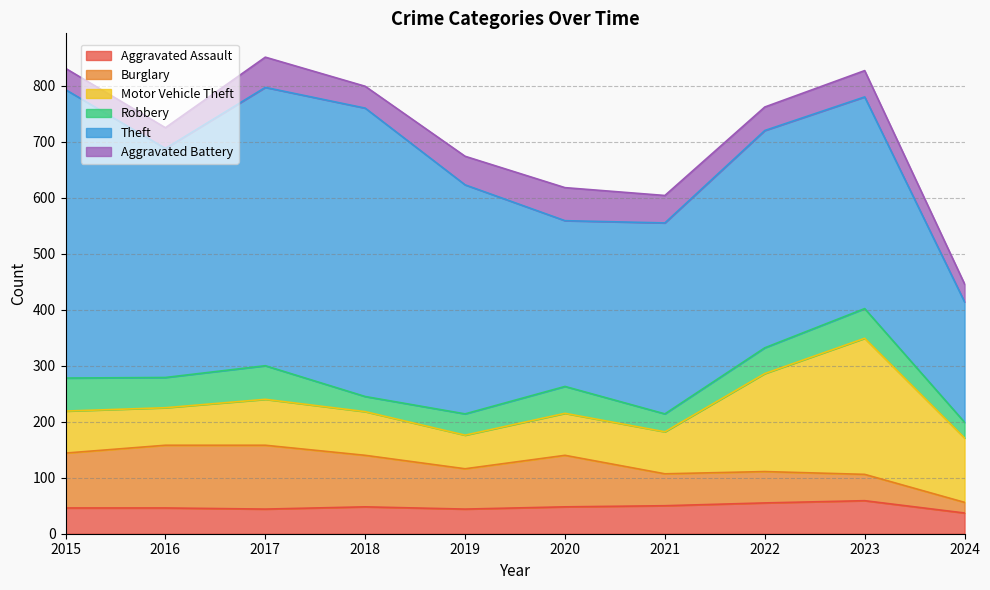

True or false: Aggravated Assault has more than 2 points higher than both neighbors.

False